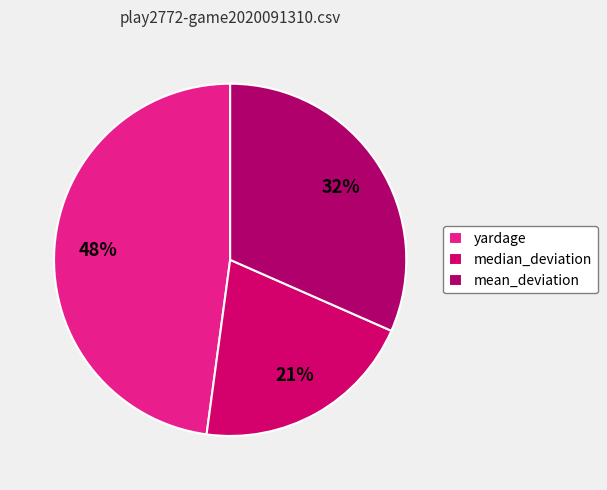

To the nearest percent, what is the difference between the largest and smallest slice percentages?

27%